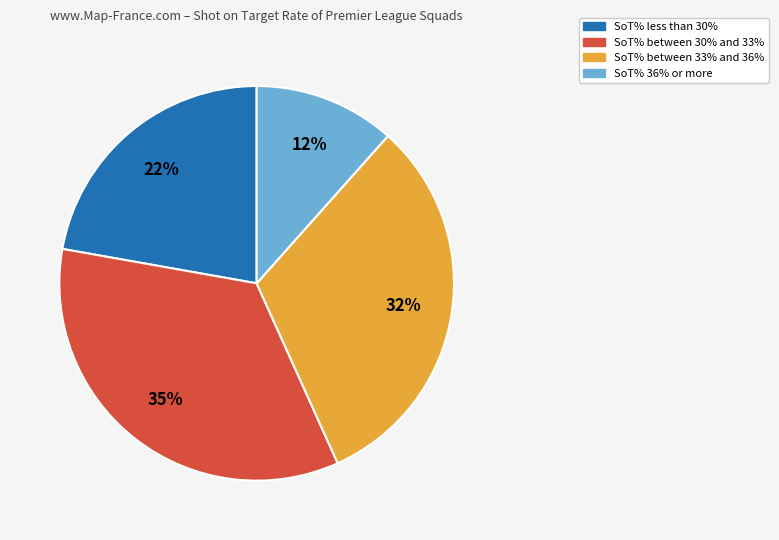

Rank the categories by value from lowest to highest.

SoT% 36% or more, SoT% less than 30%, SoT% between 33% and 36%, SoT% between 30% and 33%